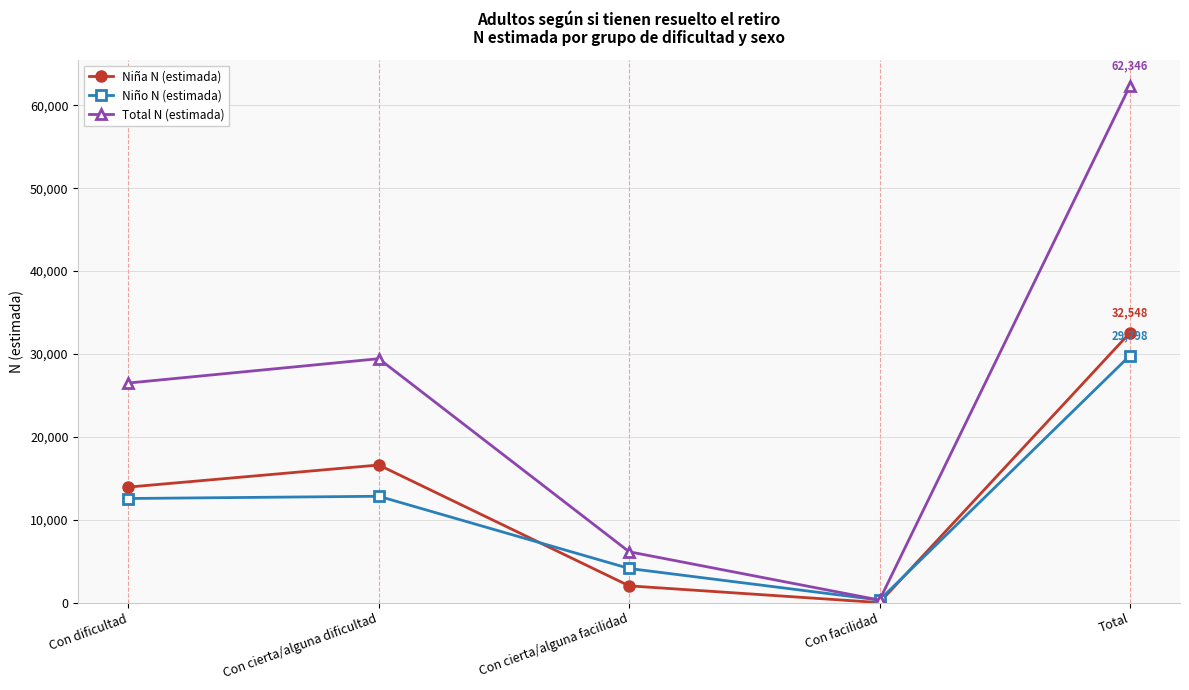

Reading right to left, what are all the values shown in this chart?

Niña N (estimada): Total=32548	Con facilidad=0	Con cierta/alguna facilidad=2017	Con cierta/alguna dificultad=16598	Con dificultad=13933
Niño N (estimada): Total=29798	Con facilidad=303	Con cierta/alguna facilidad=4113	Con cierta/alguna dificultad=12826	Con dificultad=12556
Total N (estimada): Total=62346	Con facilidad=303	Con cierta/alguna facilidad=6130	Con cierta/alguna dificultad=29424	Con dificultad=26489